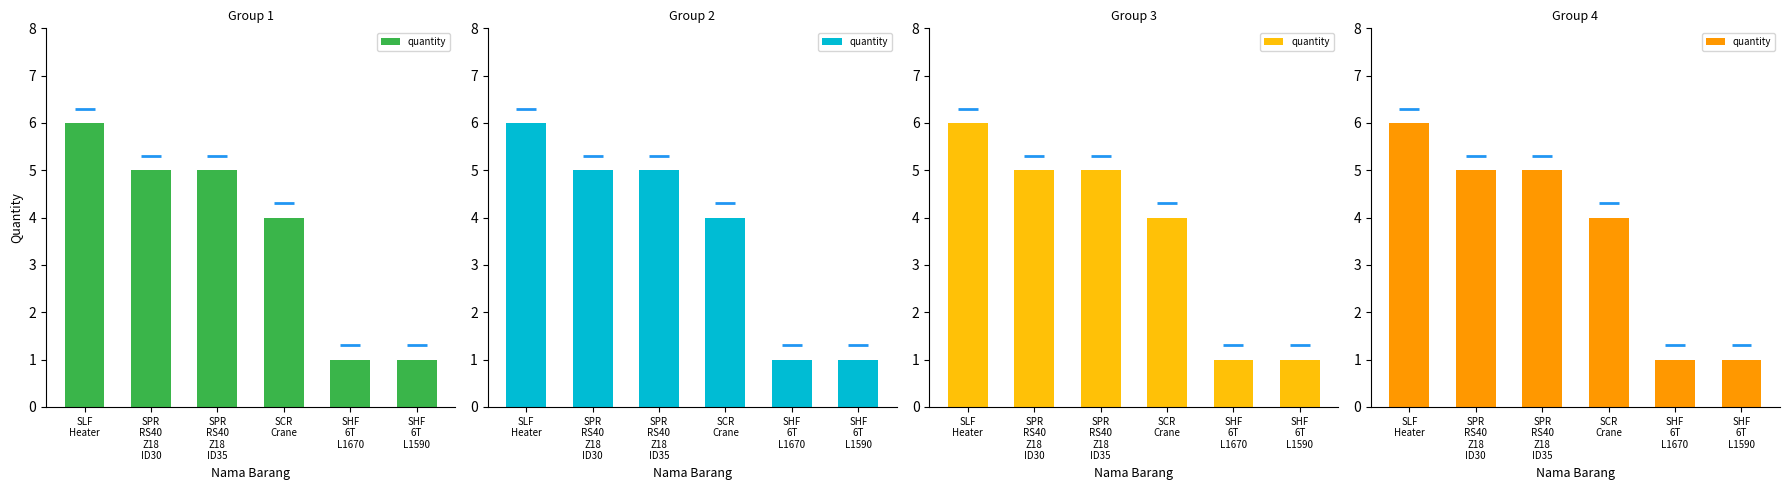

How many series are shown in this chart?

1